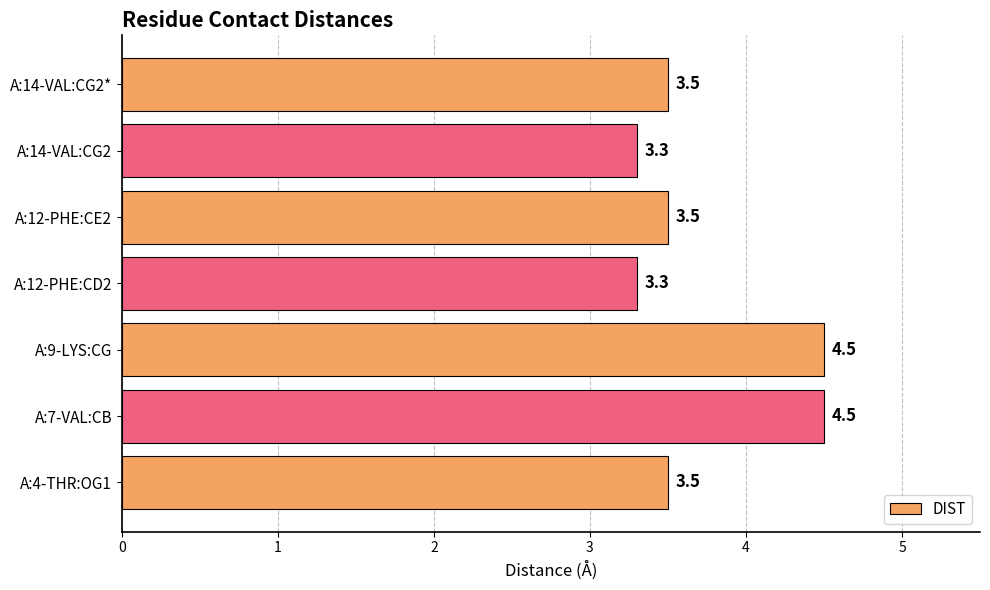

Count the values in the range 3 to 4.

5